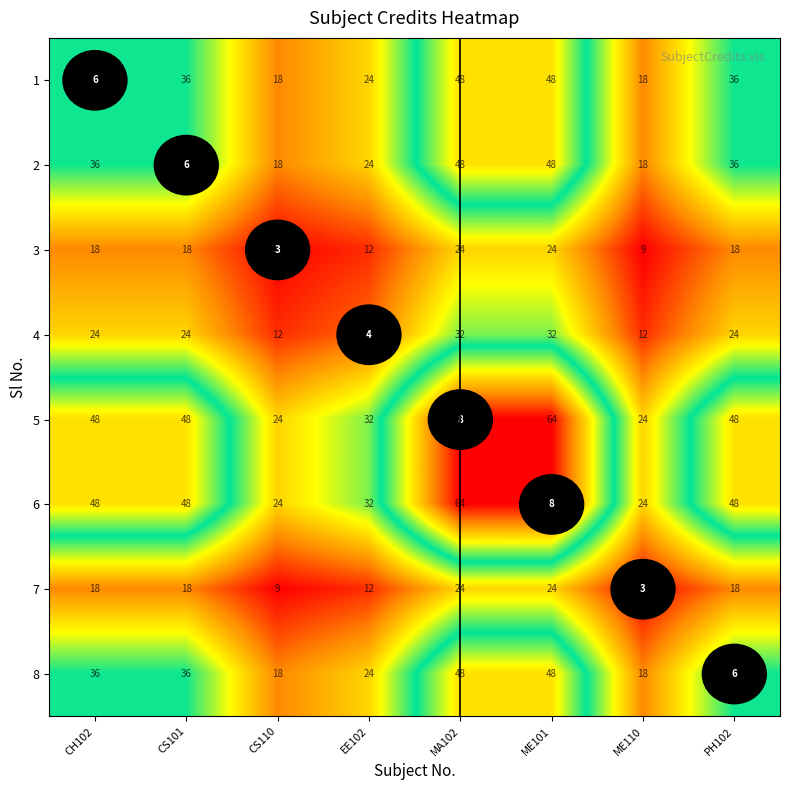

The value of 4 at CH102 is 0.3. True or false?

True